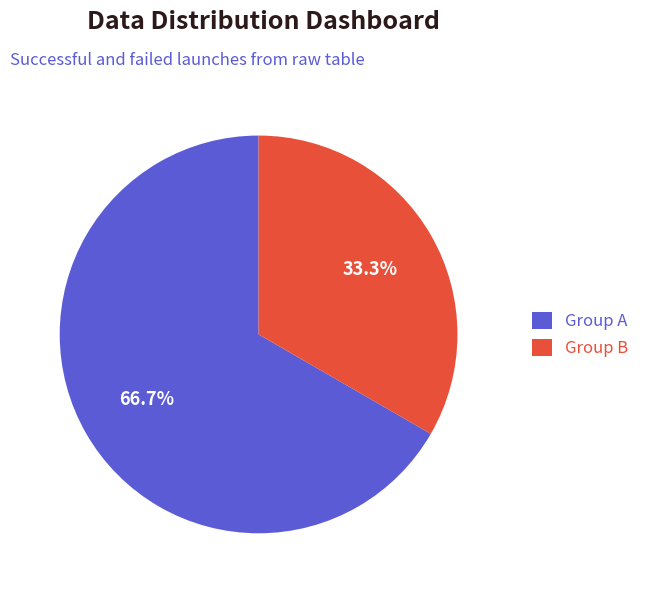

Which category has the smallest portion of the pie?

Group B